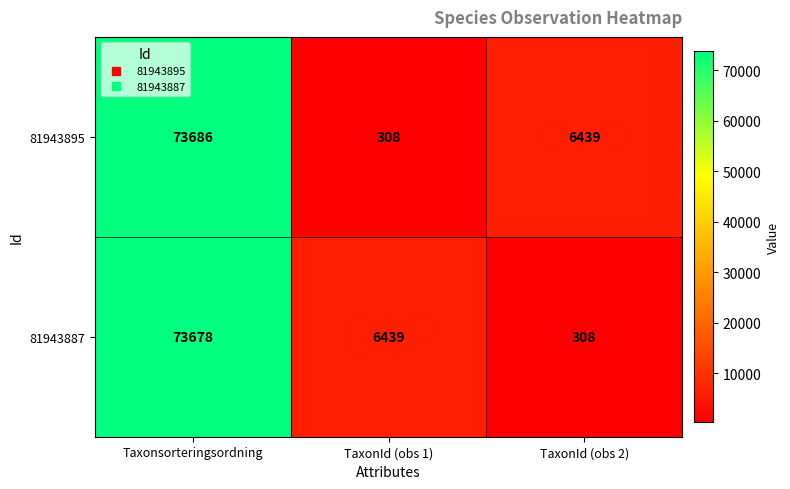

What is the sum of all 81943895 values?

80433